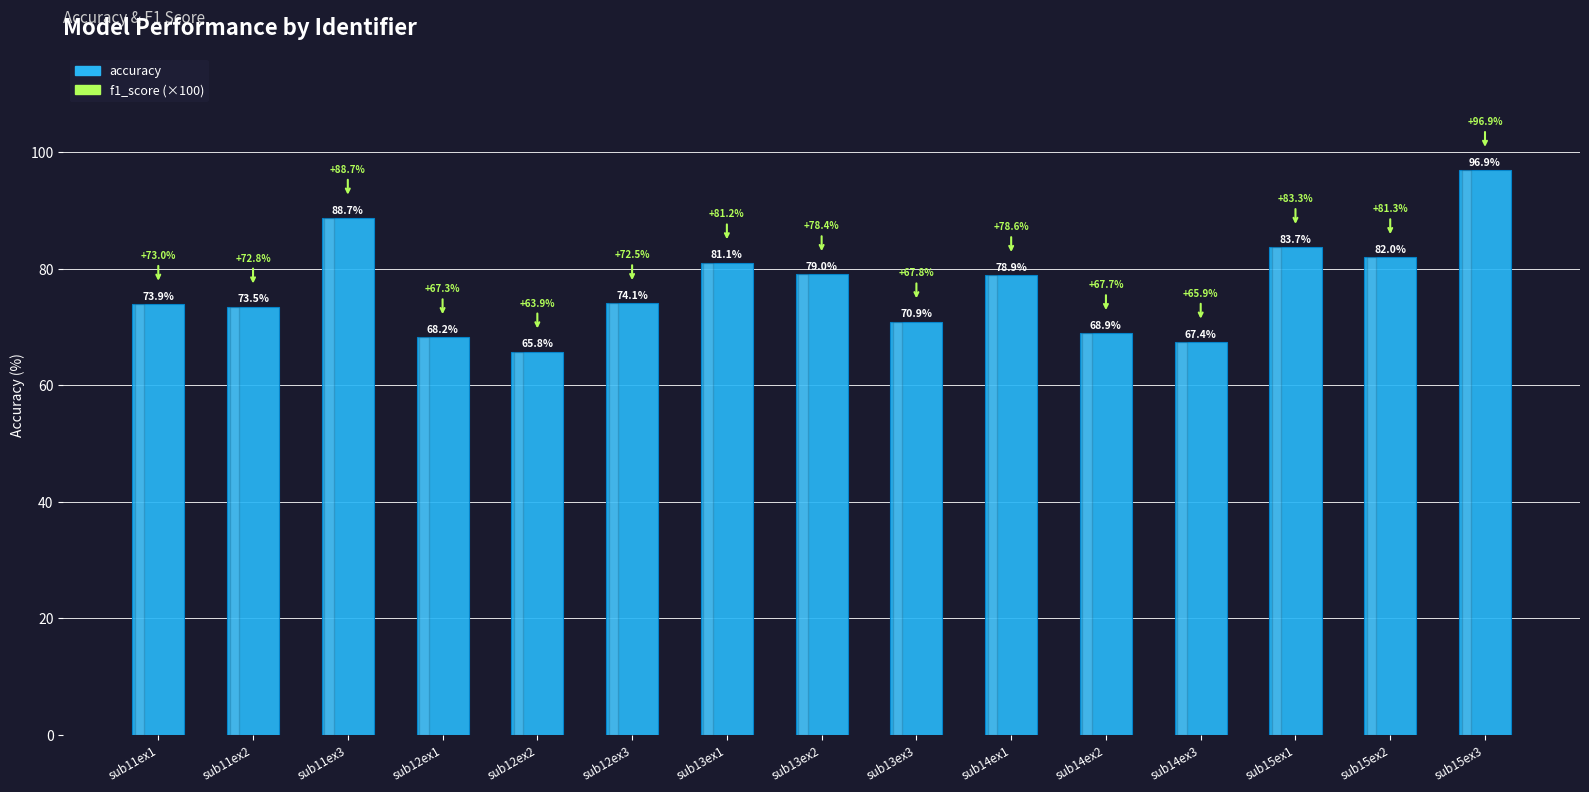

What is the label of the 2nd bar from the left?

sub11ex2